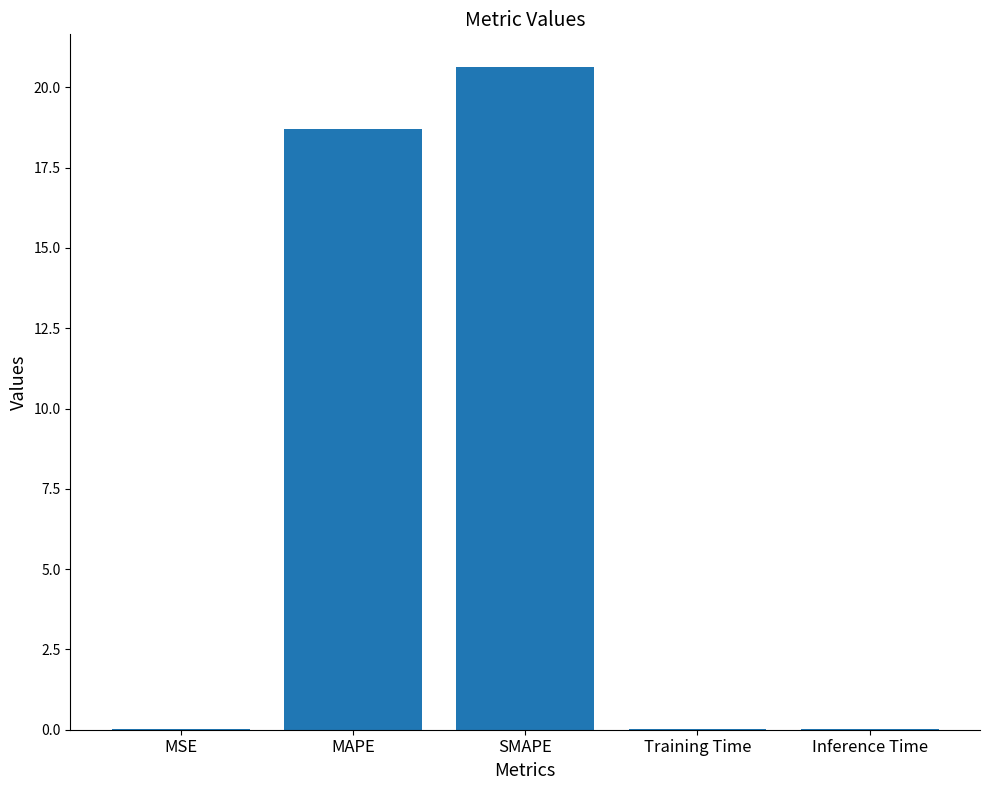

What is the change in value from MAPE to SMAPE?

+1.9